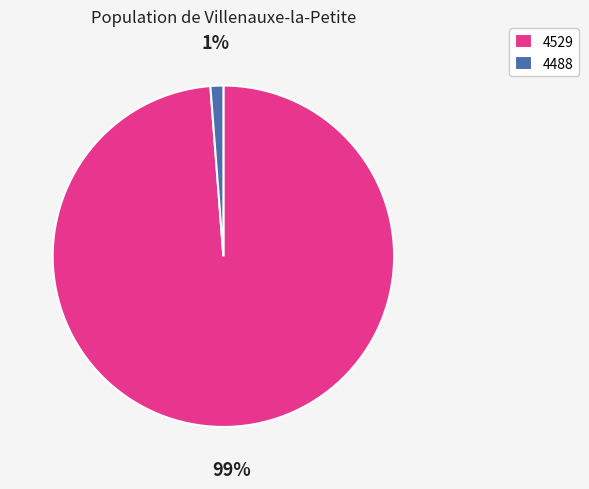

To the nearest percent, what percentage of the pie is 4529?

99%